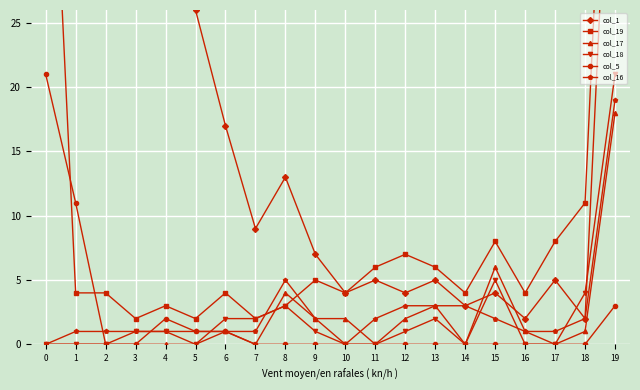

True or false: col_1 and col_5 cross at least once.

False